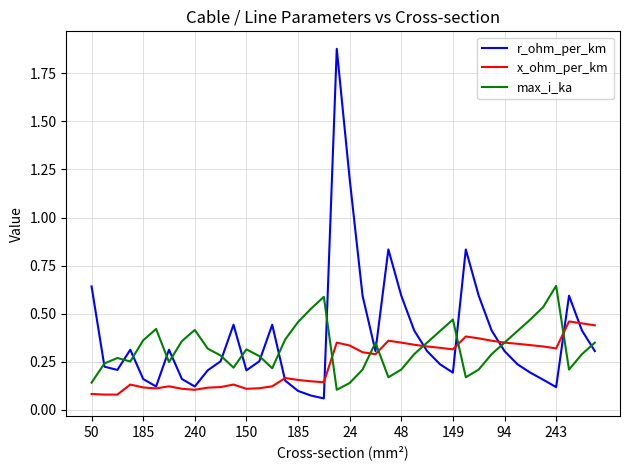

Rank the series by their average value, from lowest to highest.

x_ohm_per_km, max_i_ka, r_ohm_per_km